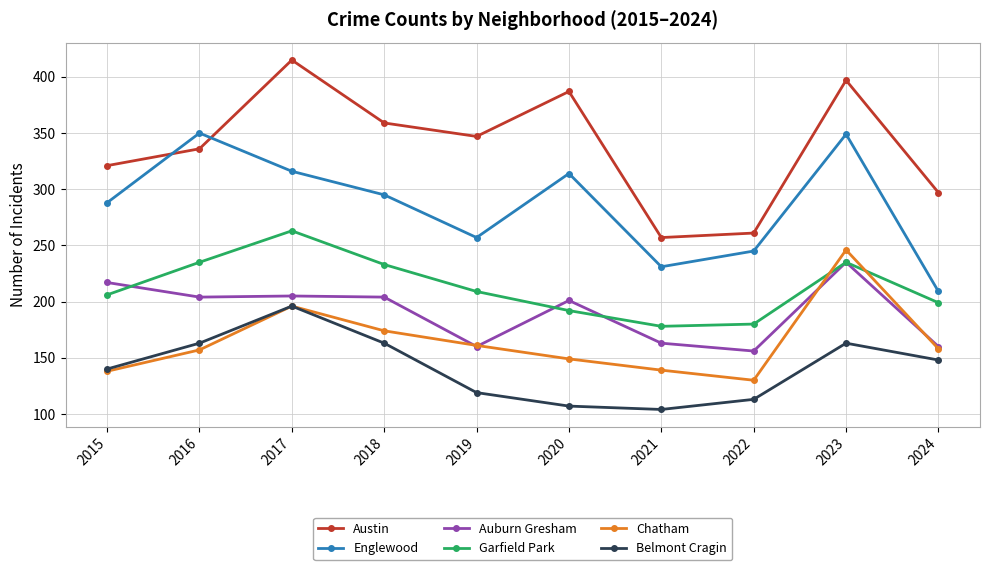

What is the difference between the highest and lowest values at 2016?

193